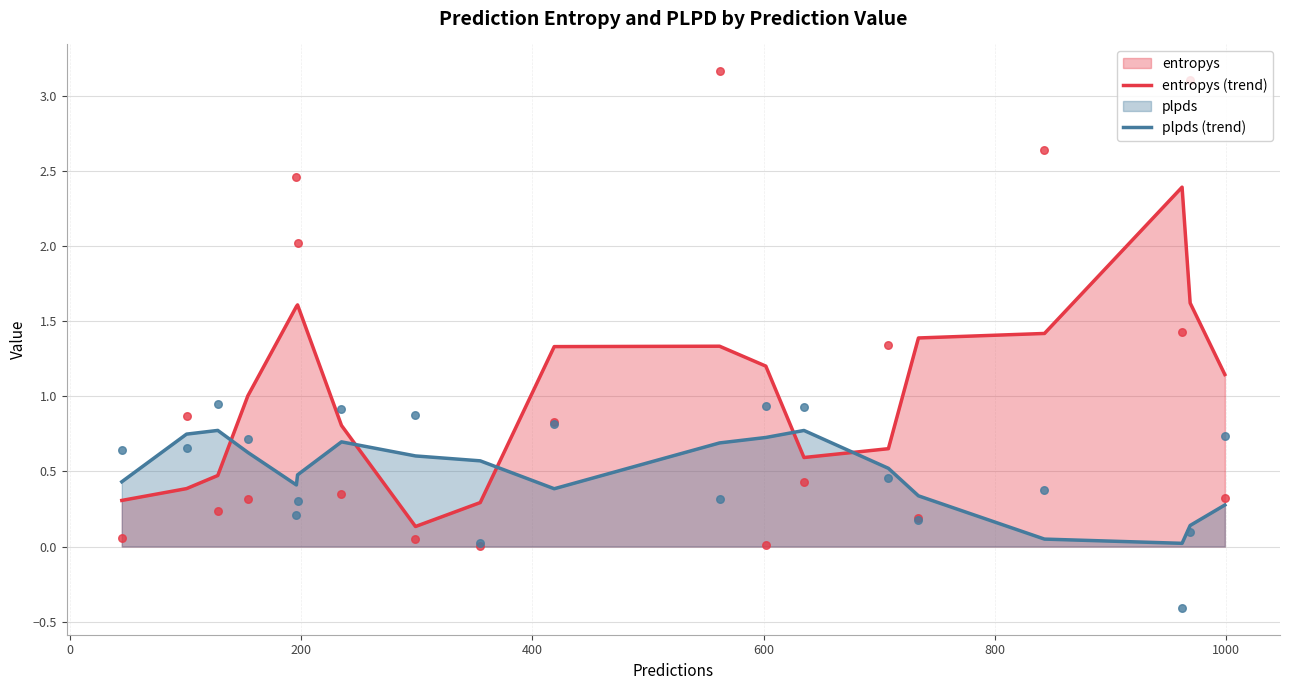

What is the maximum value for plpds (trend)?

0.8